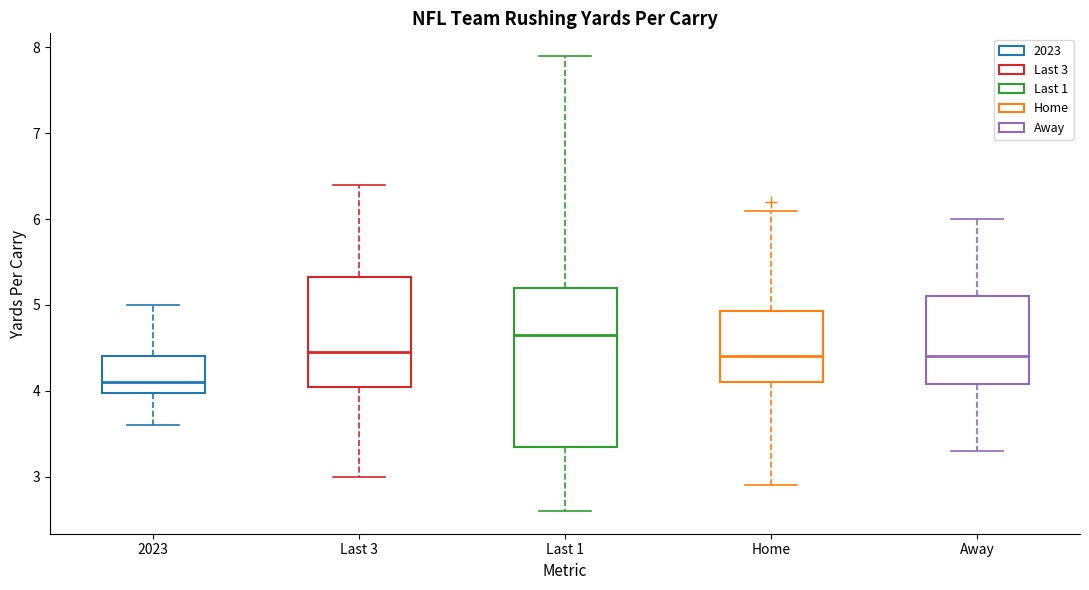

Comparing the boxes themselves (not the whiskers), which one is the tallest?

Last 1